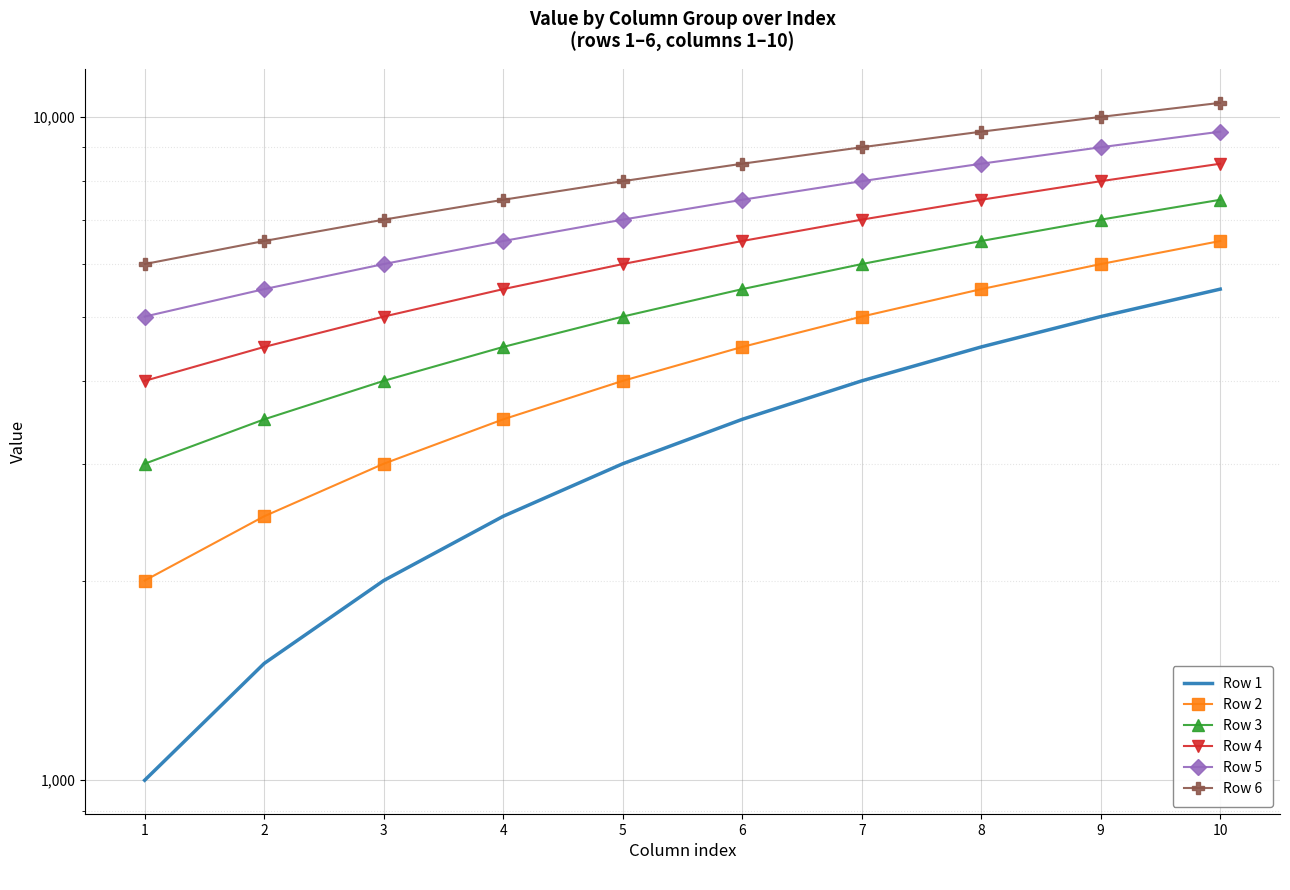

At 8, list the series in order from smallest to largest.

Row 1, Row 2, Row 3, Row 4, Row 5, Row 6